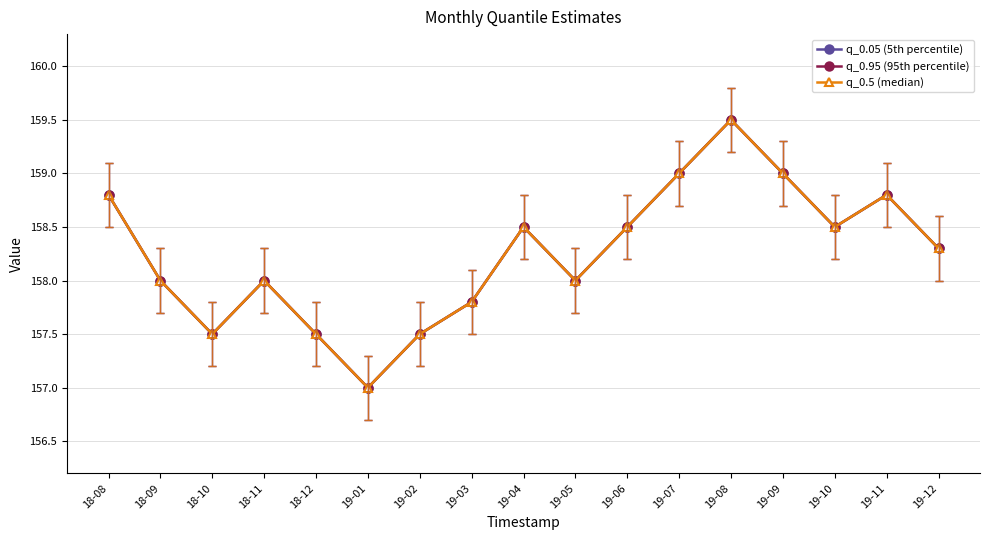

Between 19-04 and 19-03, which is larger?

19-04